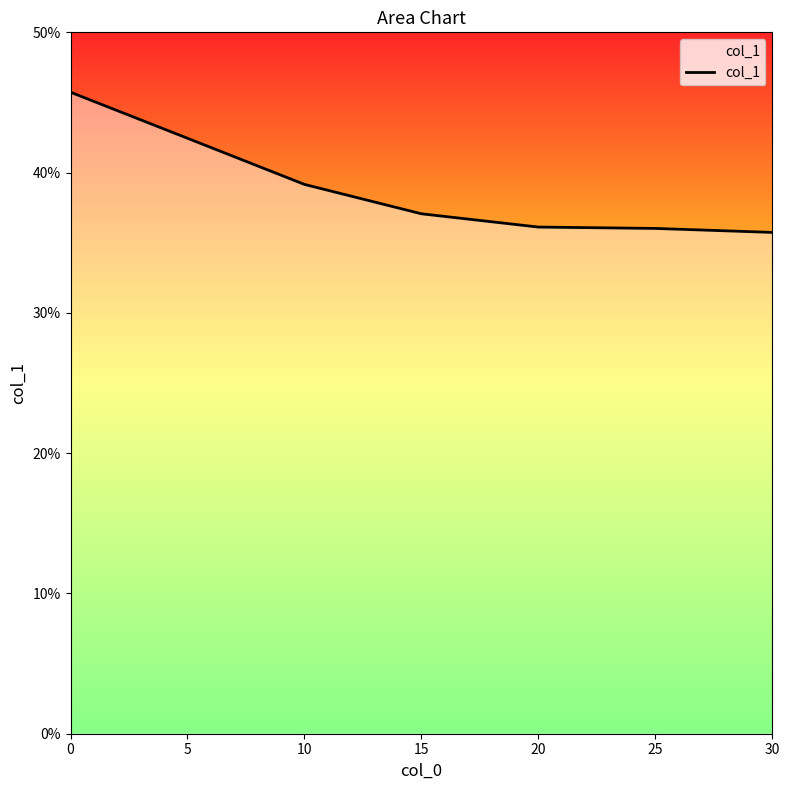

Does the chart have visible grid lines?

No